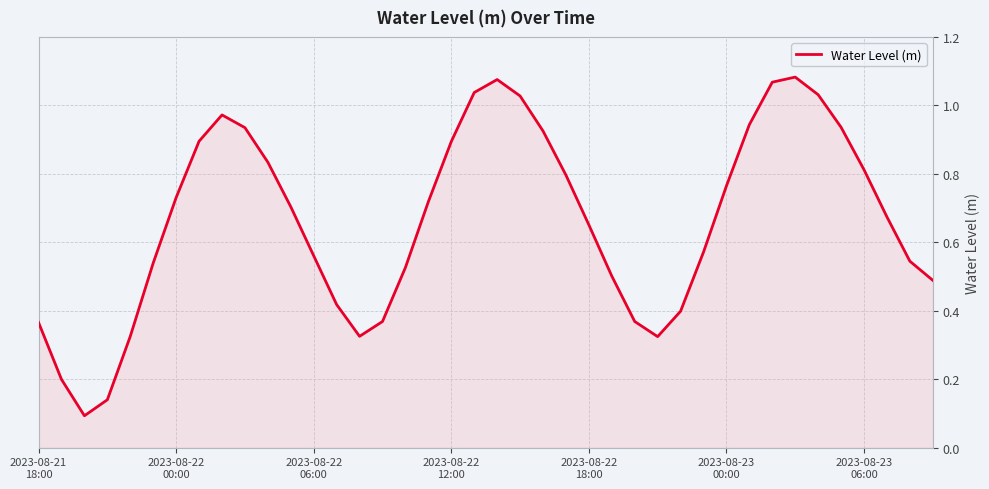

Where is the first local maximum?

8